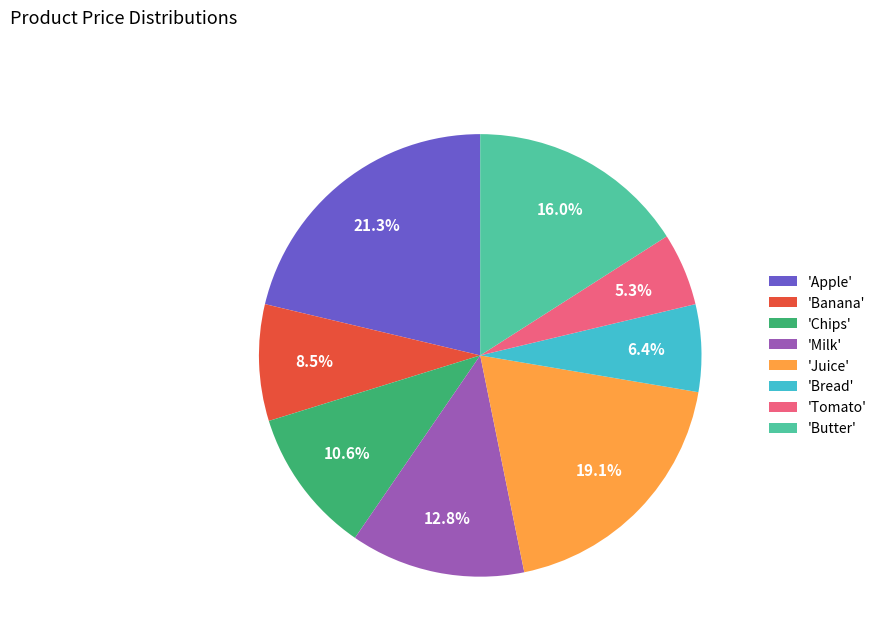

What is the smallest slice in the pie chart?

'Tomato'